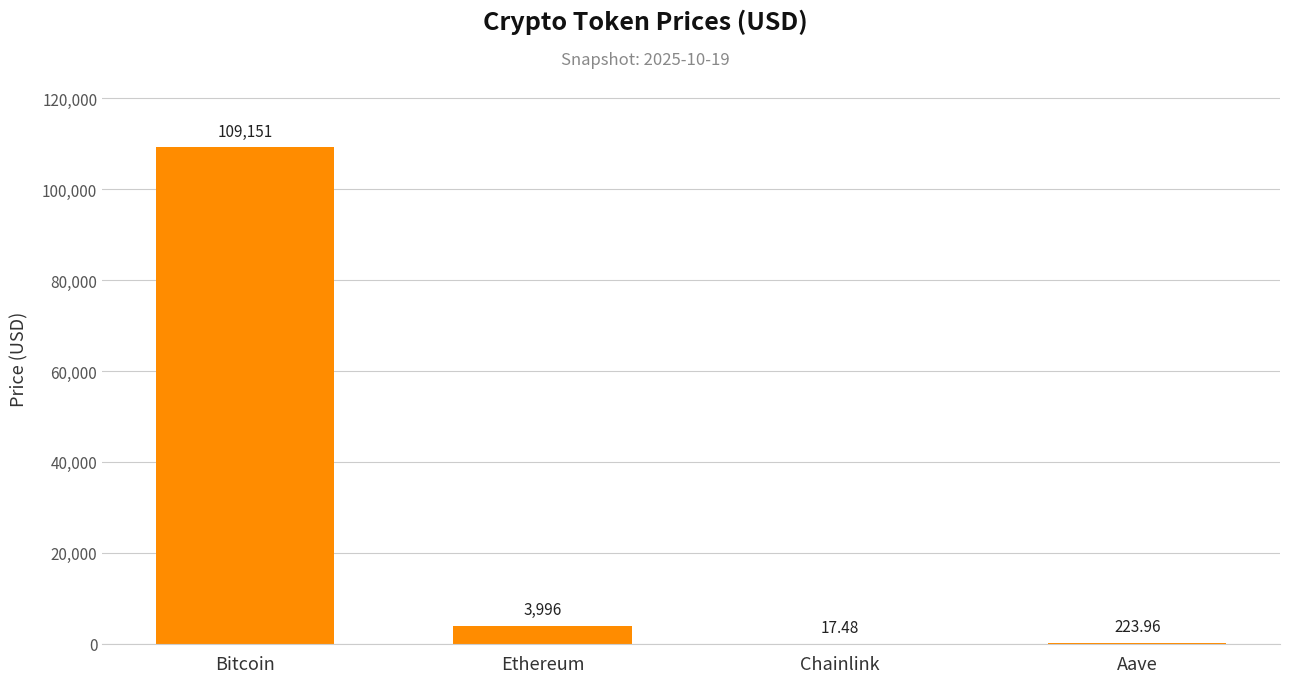

Between Aave and Chainlink, which is larger?

Aave